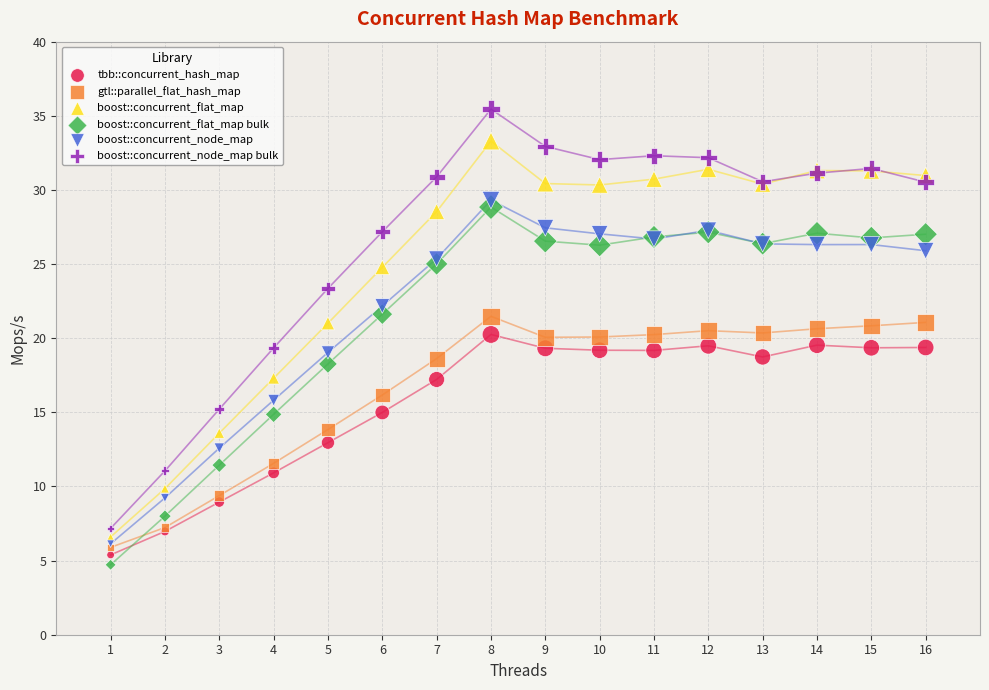

Which series contains the lowest Y value?

boost::concurrent_flat_map bulk